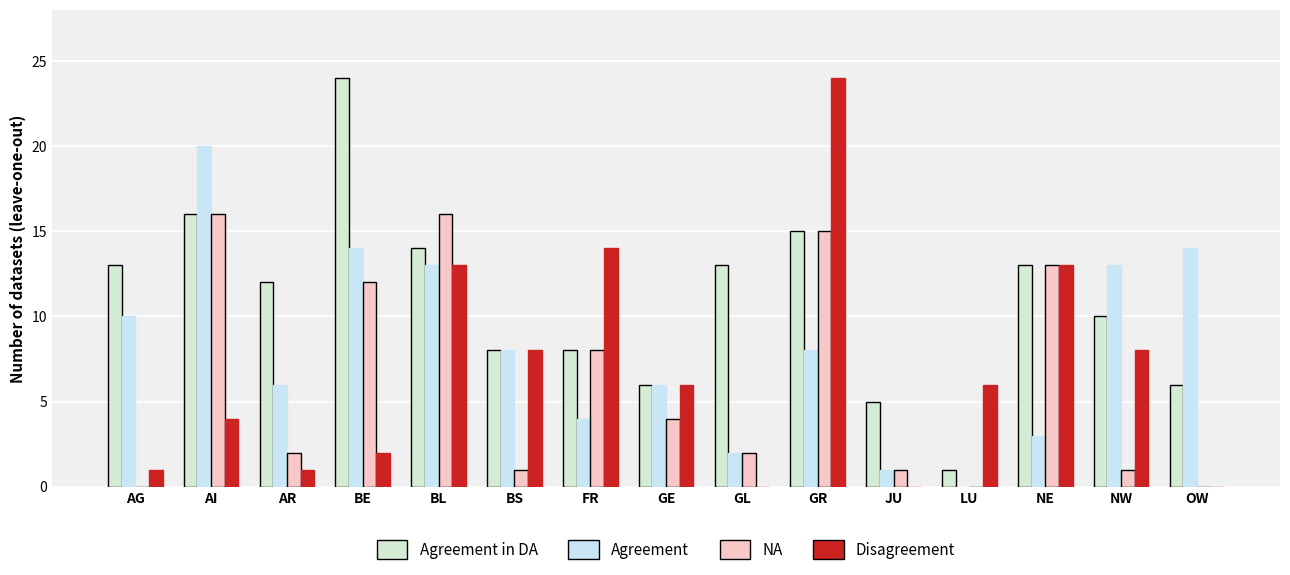

The VD series shows 1 at AR. True or false?

False